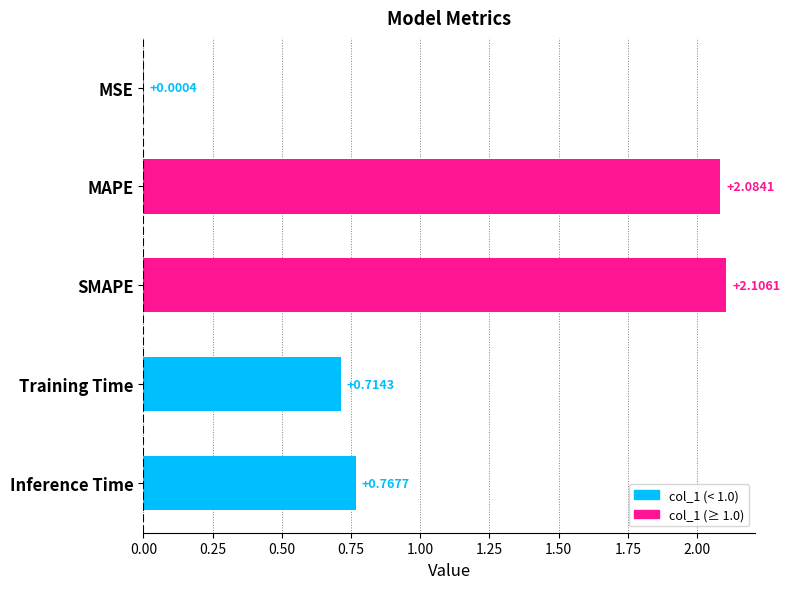

How many series are shown in this chart?

1